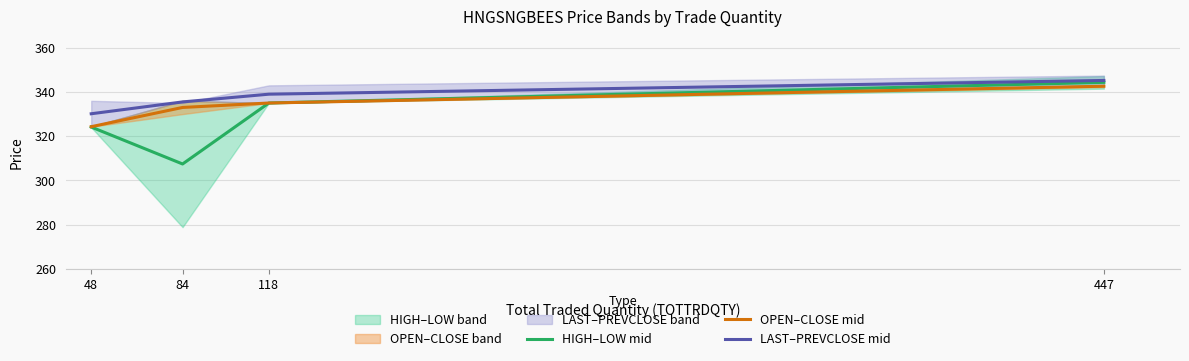

Which series changed the most between 118 and 447?

HIGH–LOW mid